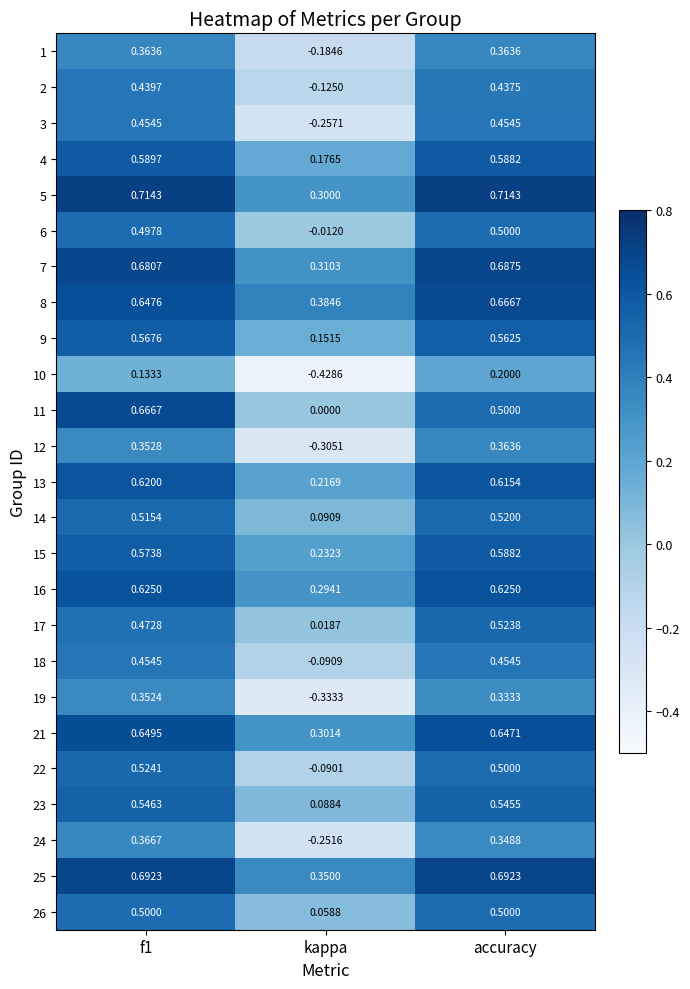

At which label does 17 reach its minimum?

kappa